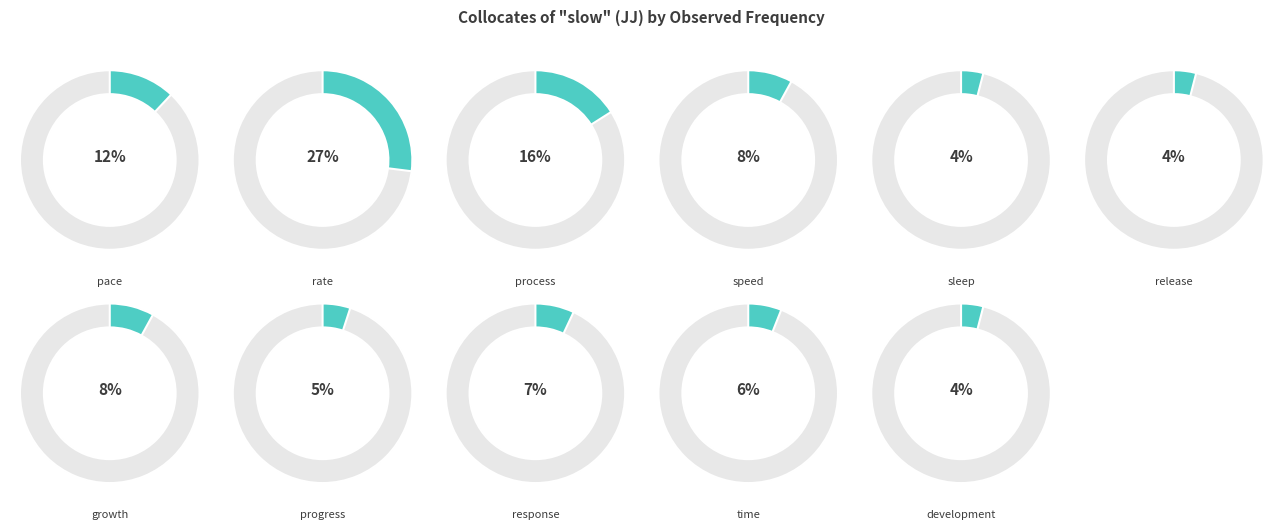

What is the largest slice in the pie chart?

rate